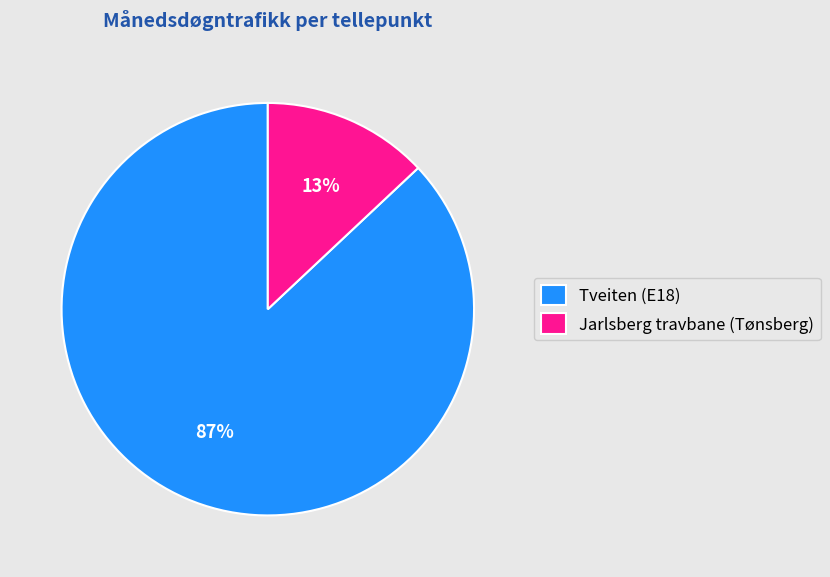

Is there a majority slice in this chart?

Yes